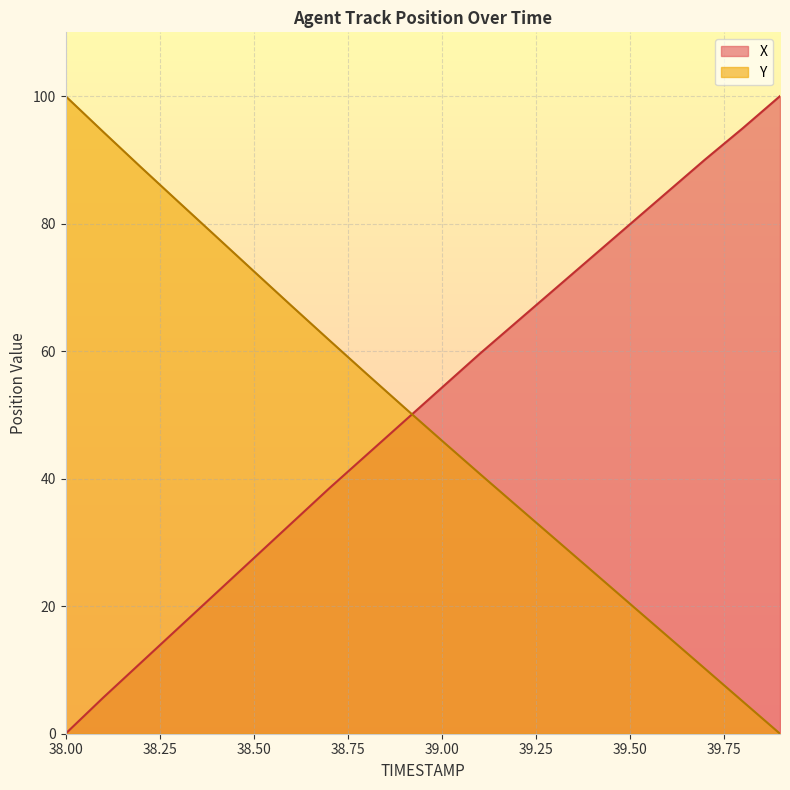

What is the highest value of the Y series?

100.0